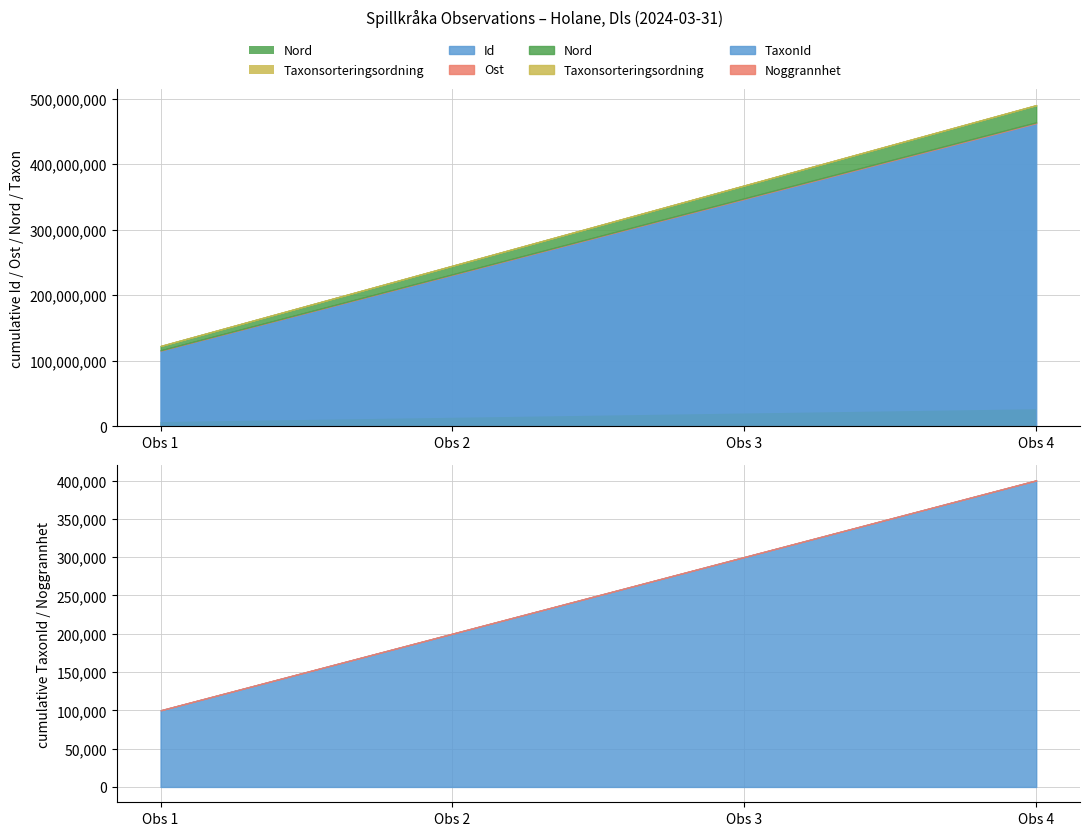

List the series in order of their peak value, highest first.

Id, Nord, Ost, TaxonId, Taxonsorteringsordning, Noggrannhet